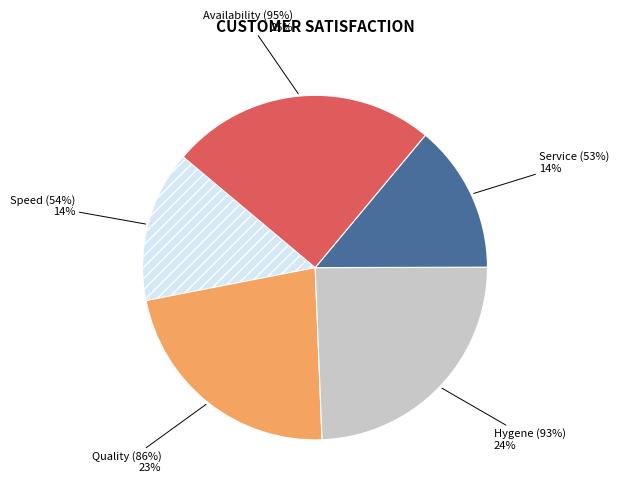

What is the smallest slice in the pie chart?

Service (53%)